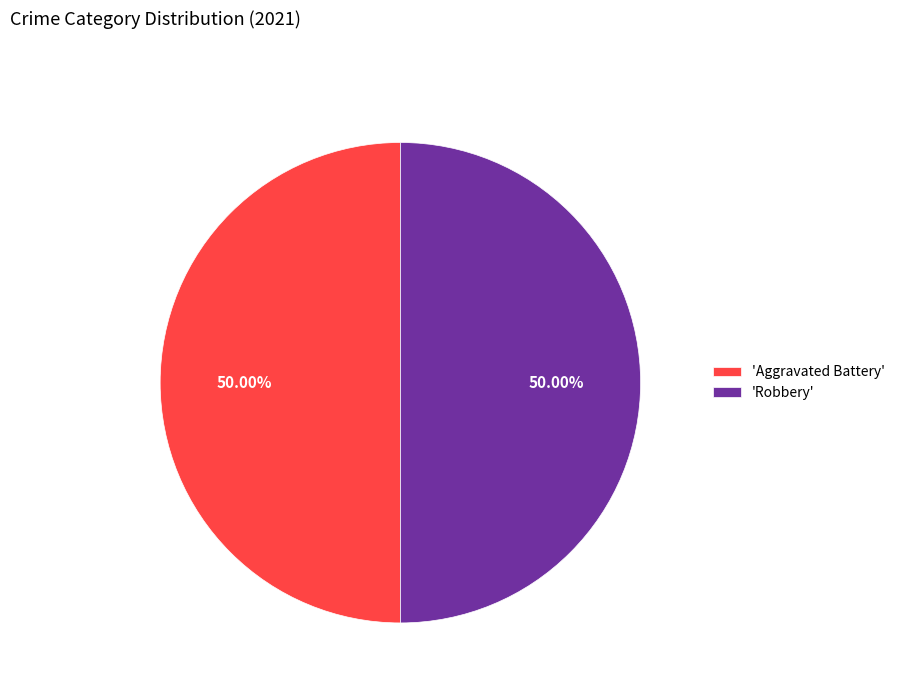

What is the ratio of the value at 'Aggravated Battery' to the value at 'Robbery'?

1.0